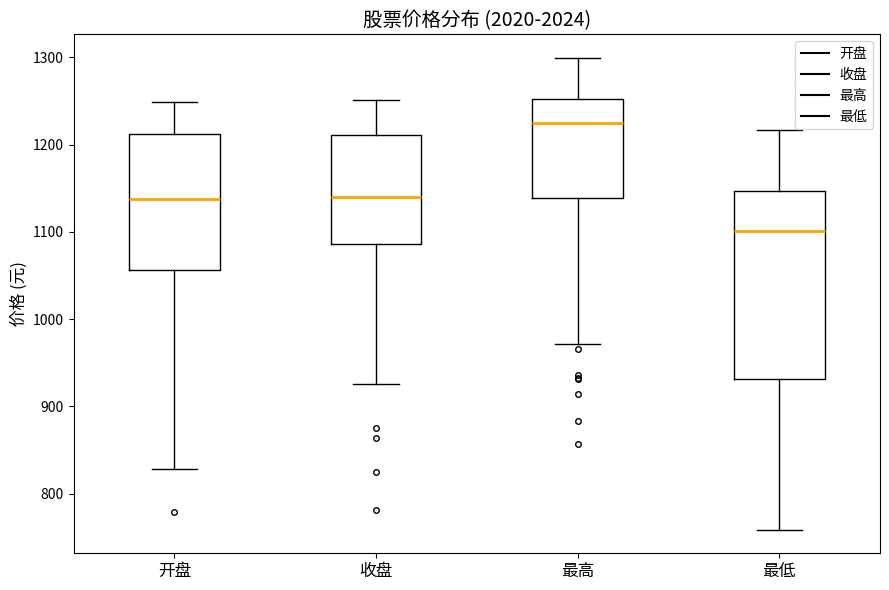

Reading left to right, transcribe this box plot: for each box, give where its median line is, the range the box spans, and where its two whiskers end, as read against the y-axis. The values are not printed on the chart, so give them approximately, as read against the axis.

开盘: median 1140, box 1060 to 1210, whiskers 830 to 1250
收盘: median 1140, box 1090 to 1210, whiskers 930 to 1250
最高: median 1230, box 1140 to 1250, whiskers 970 to 1300
最低: median 1100, box 930 to 1150, whiskers 760 to 1220